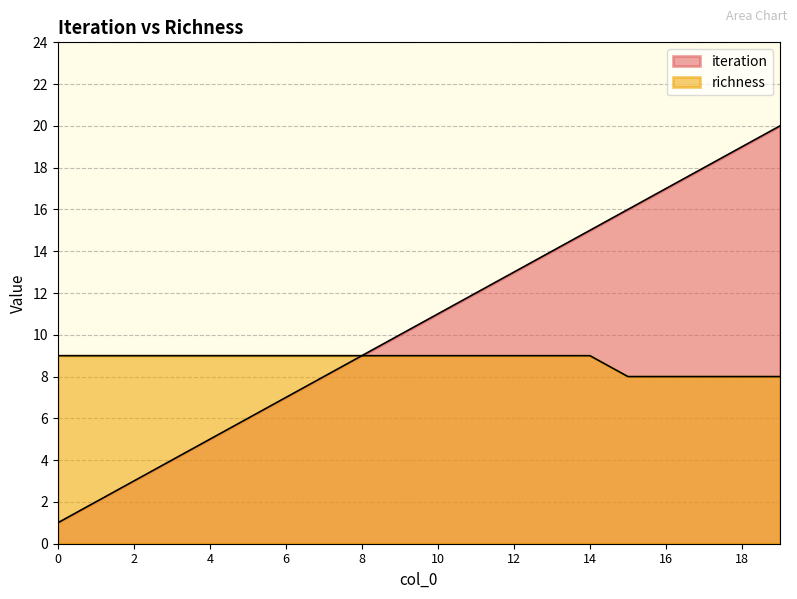

The value of iteration at 15 is 16. True or false?

True